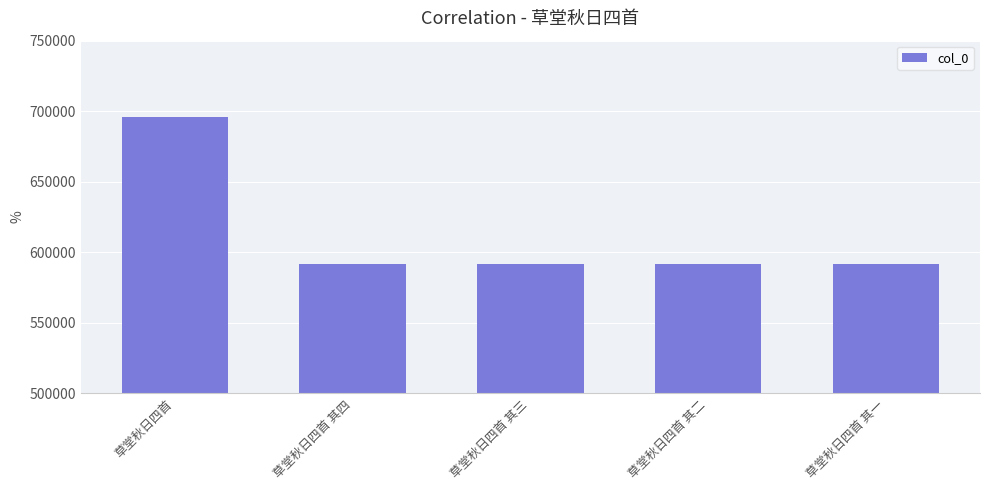

What is the difference between the maximum and minimum values?

104284